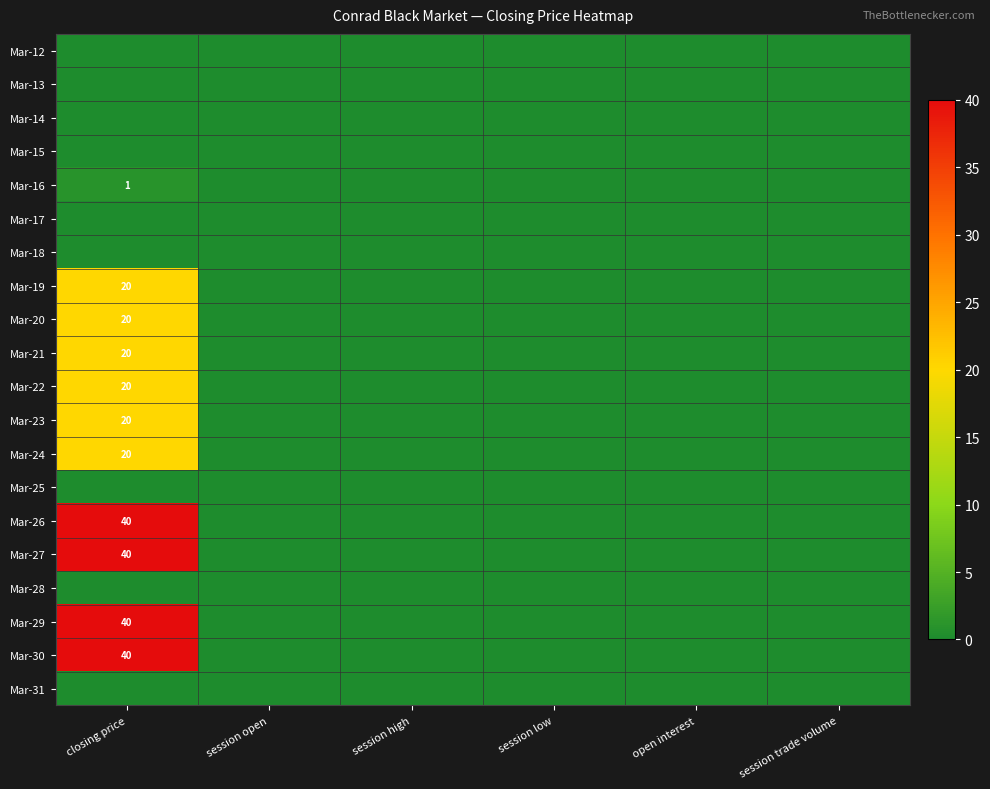

Is the value of Mar-15 at closing price greater than the value of Mar-18 at session low?

No